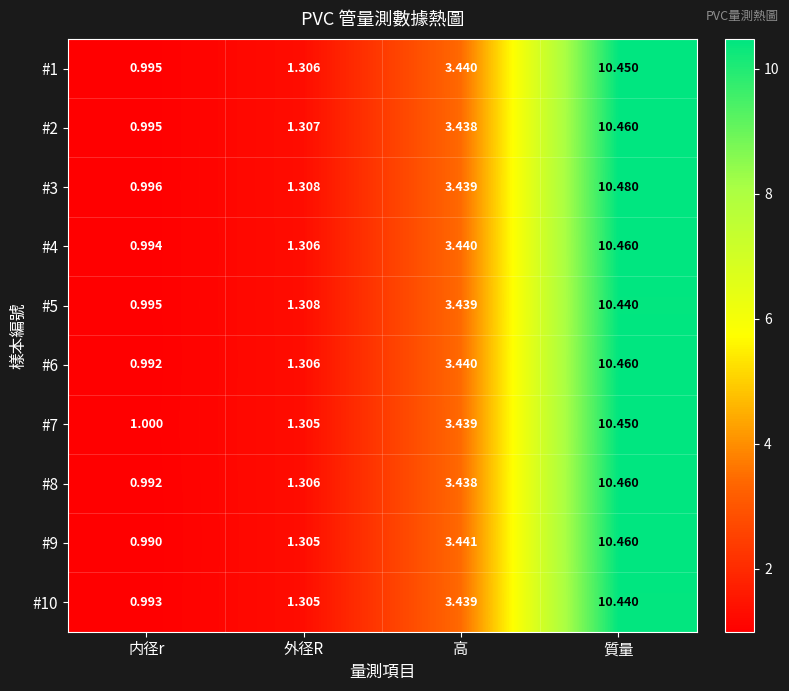

Rank the categories by #1 value from highest to lowest.

質量, 高, 外径R, 内径r